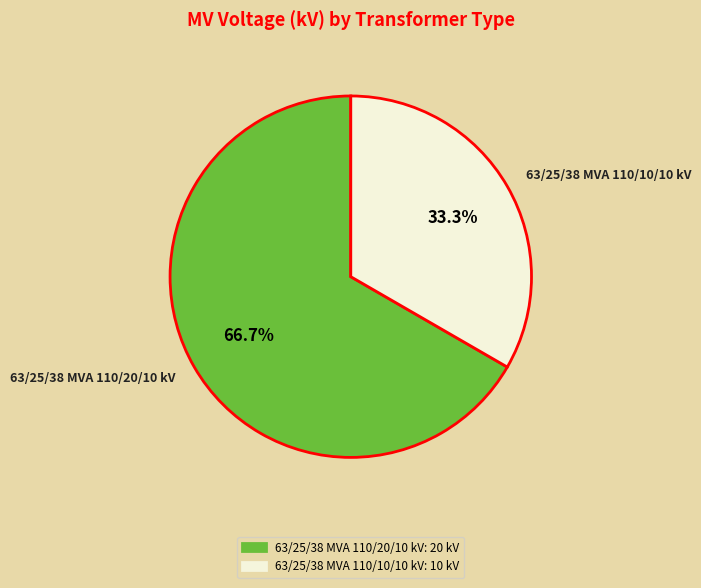

To the nearest percent, what is the average slice percentage?

50%